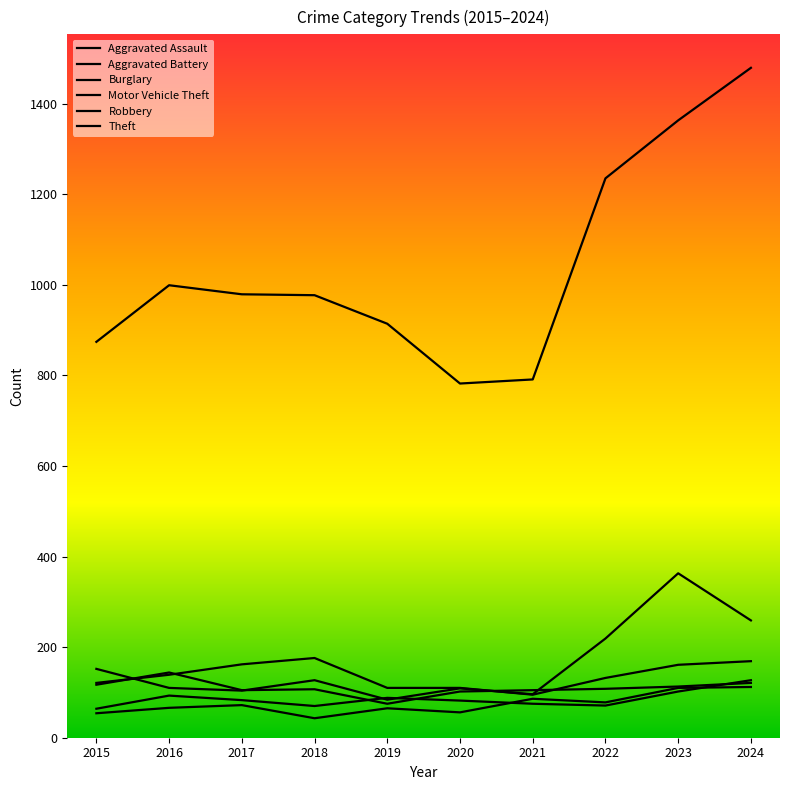

List the series in order of their peak value, highest first.

Theft, Motor Vehicle Theft, Burglary, Robbery, Aggravated Battery, Aggravated Assault